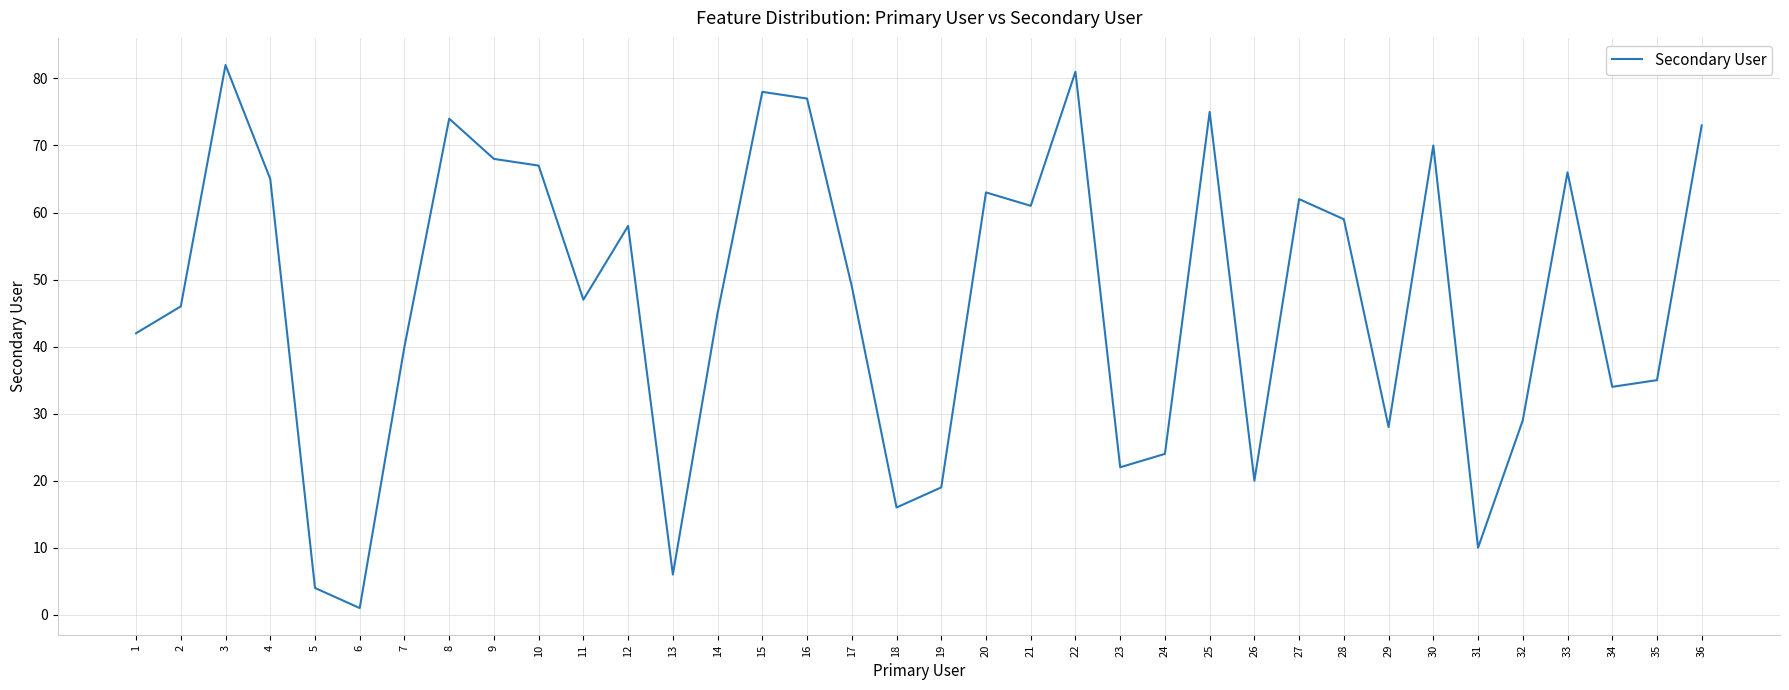

The value at 5 is 7. True or false?

False